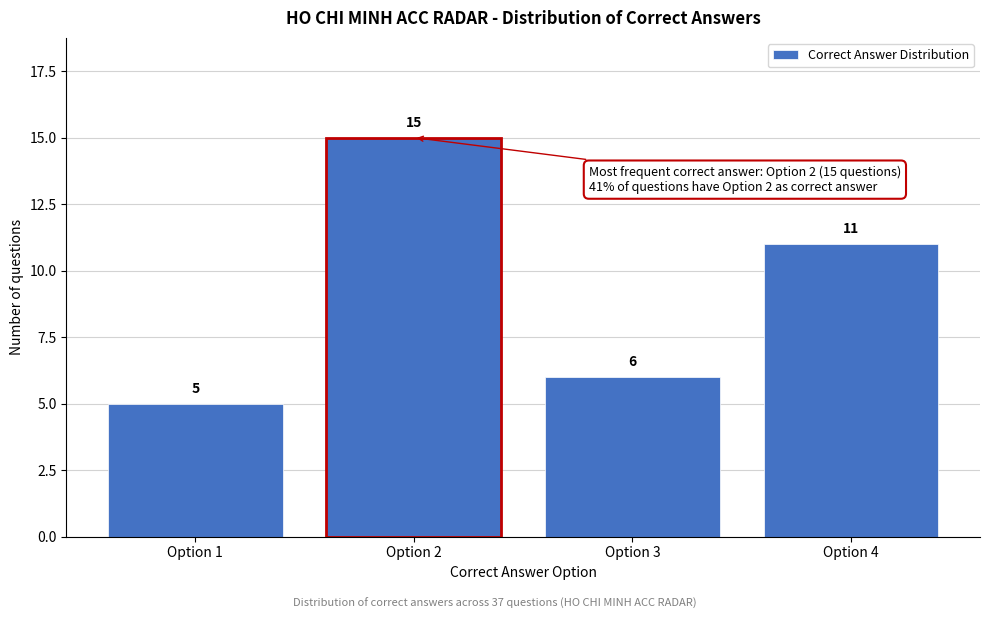

Reading left to right, extract all data points from this chart.

5	15	6	11